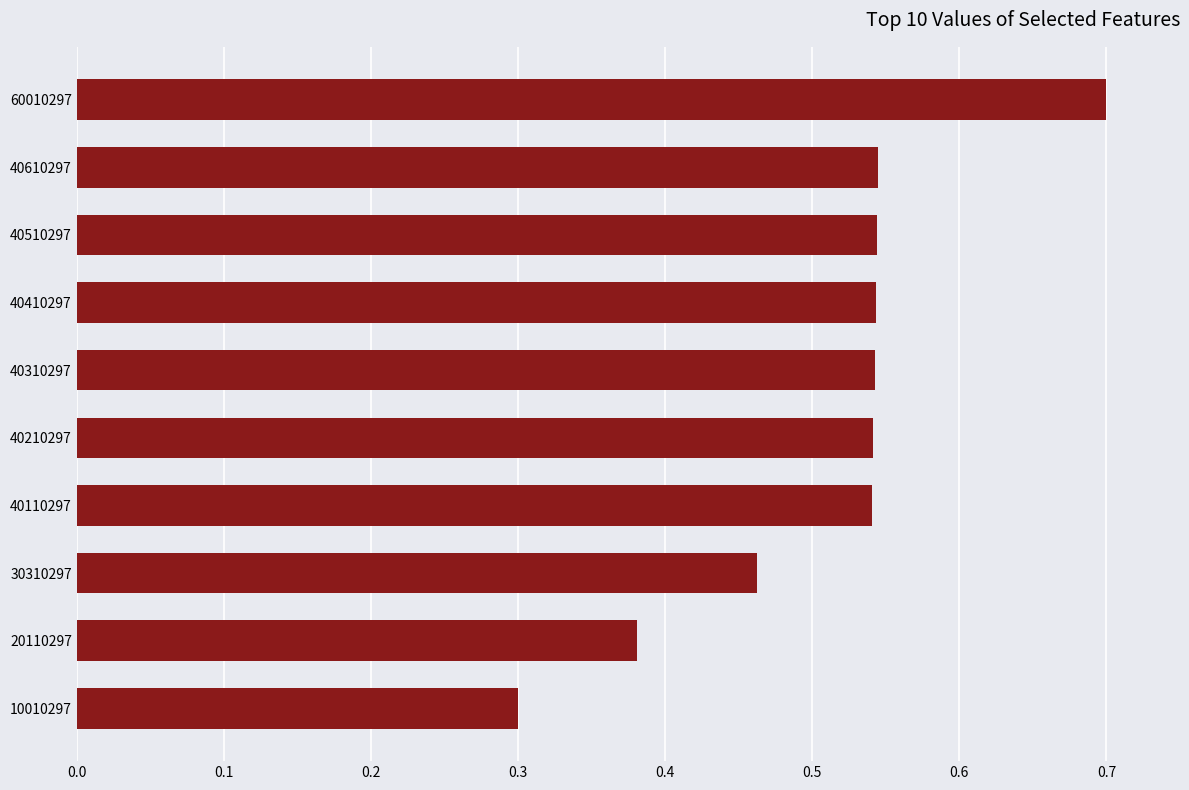

Between 20110297 and 40510297, which is larger?

40510297